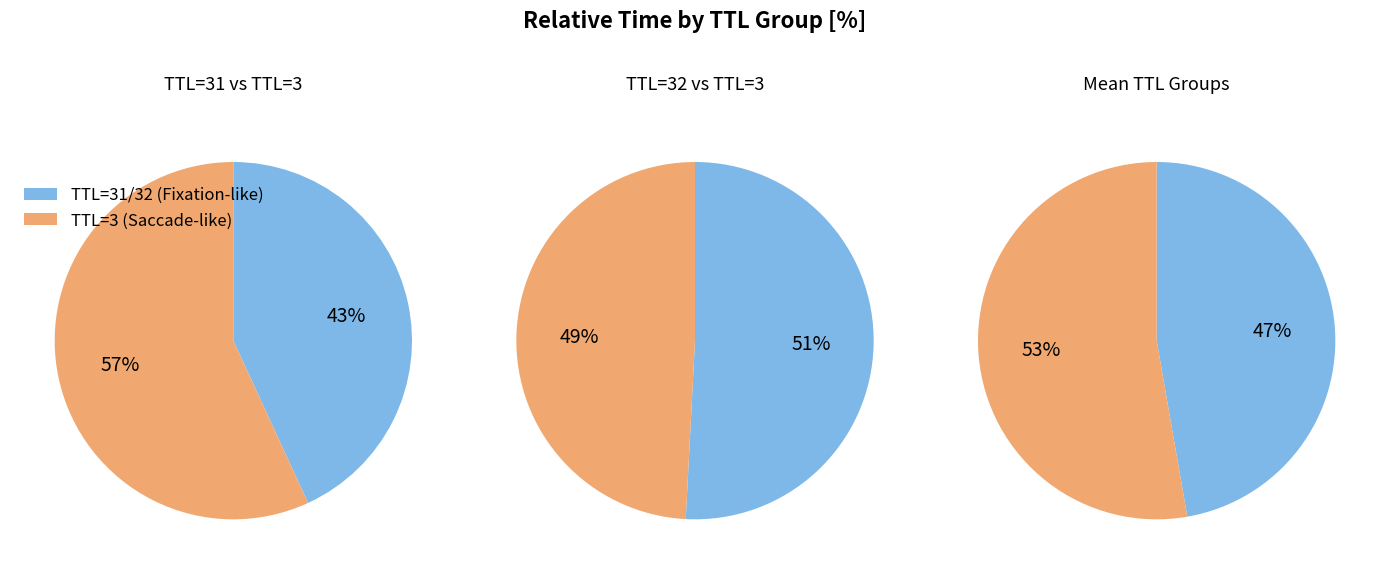

Does 4 account for over 50% of the chart?

No